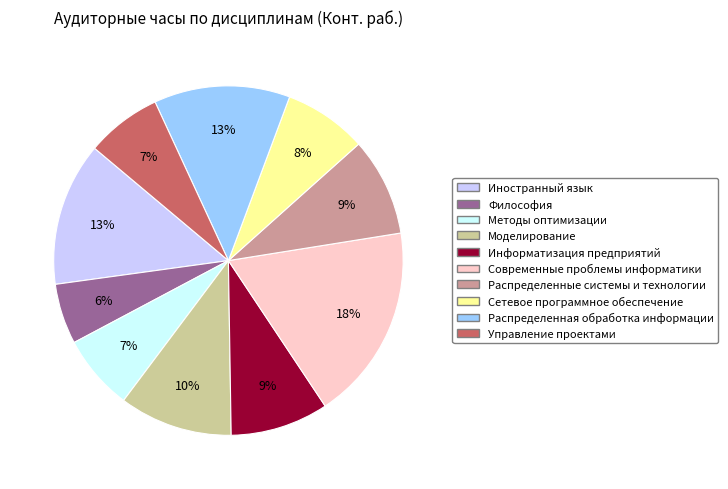

To the nearest percent, what portion does Современные проблемы информатики represent?

18%